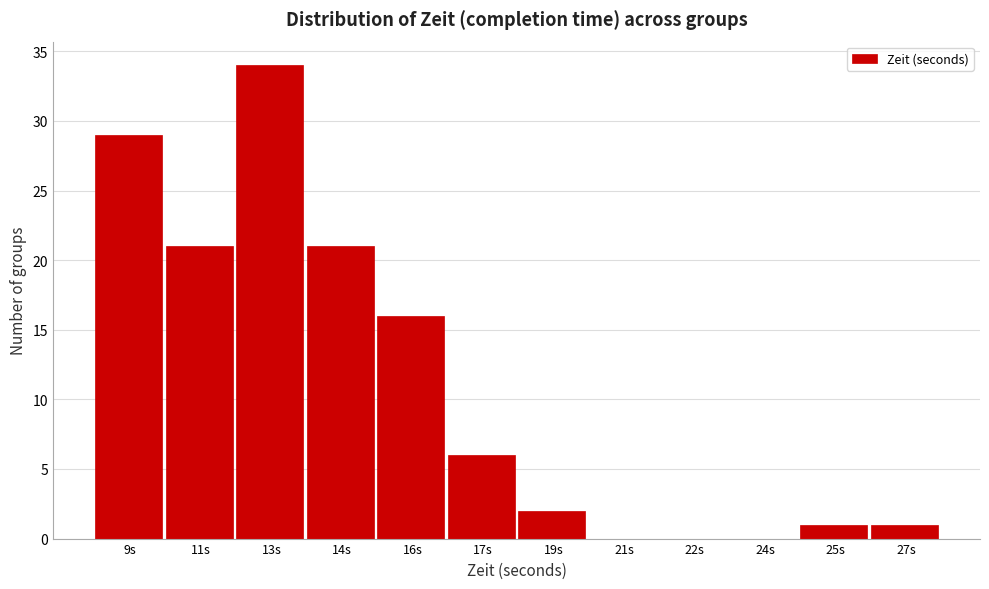

Reading right to left, list all the values displayed in this chart.

27s=1	25s=1	24s=0	22s=0	21s=0	19s=2	17s=6	16s=16	14s=21	13s=34	11s=21	9s=29